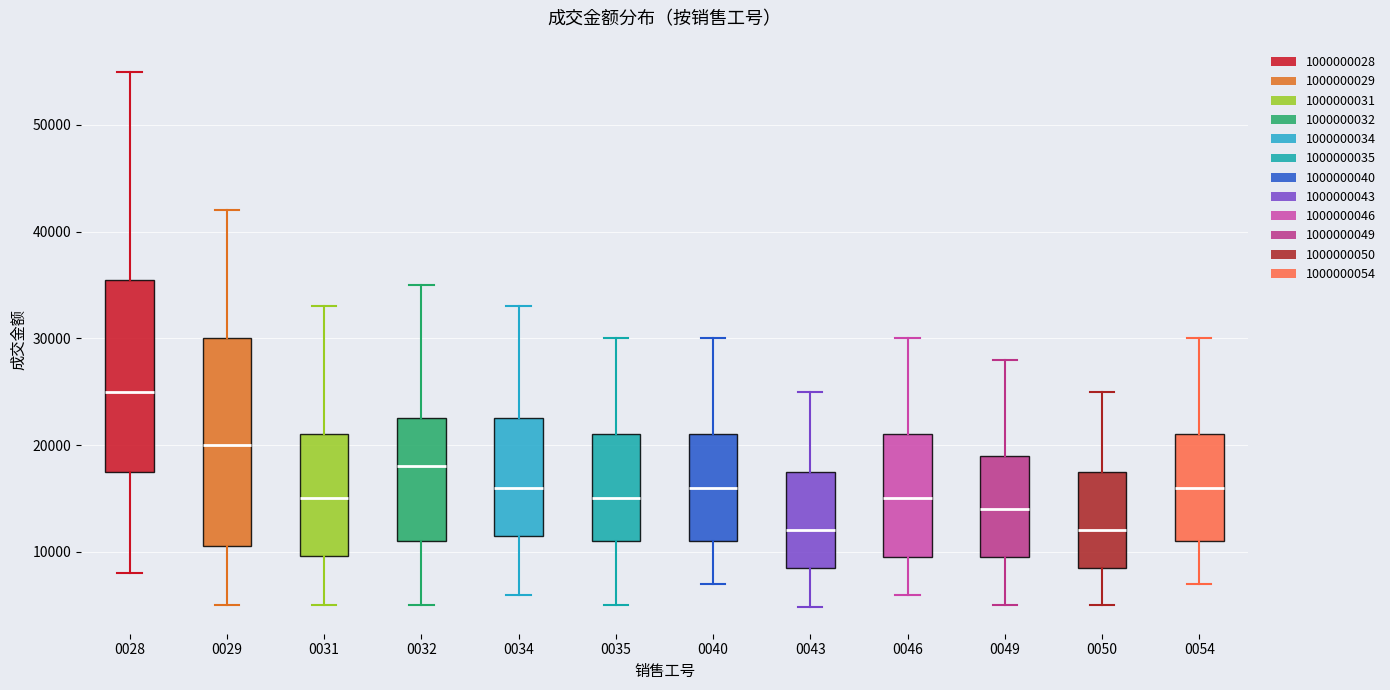

Reading left to right, transcribe this box plot: for each box, give where its median line is, the range the box spans, and where its two whiskers end, as read against the y-axis. The values are not printed on the chart, so give them approximately, as read against the axis.

0028: median 25000, box 18000 to 36000, whiskers 8000 to 55000
0029: median 20000, box 11000 to 30000, whiskers 5000 to 42000
0031: median 15000, box 10000 to 21000, whiskers 5000 to 33000
0032: median 18000, box 11000 to 23000, whiskers 5000 to 35000
0034: median 16000, box 12000 to 23000, whiskers 6000 to 33000
0035: median 15000, box 11000 to 21000, whiskers 5000 to 30000
0040: median 16000, box 11000 to 21000, whiskers 7000 to 30000
0043: median 12000, box 9000 to 18000, whiskers 5000 to 25000
0046: median 15000, box 10000 to 21000, whiskers 6000 to 30000
0049: median 14000, box 10000 to 19000, whiskers 5000 to 28000
0050: median 12000, box 9000 to 18000, whiskers 5000 to 25000
0054: median 16000, box 11000 to 21000, whiskers 7000 to 30000